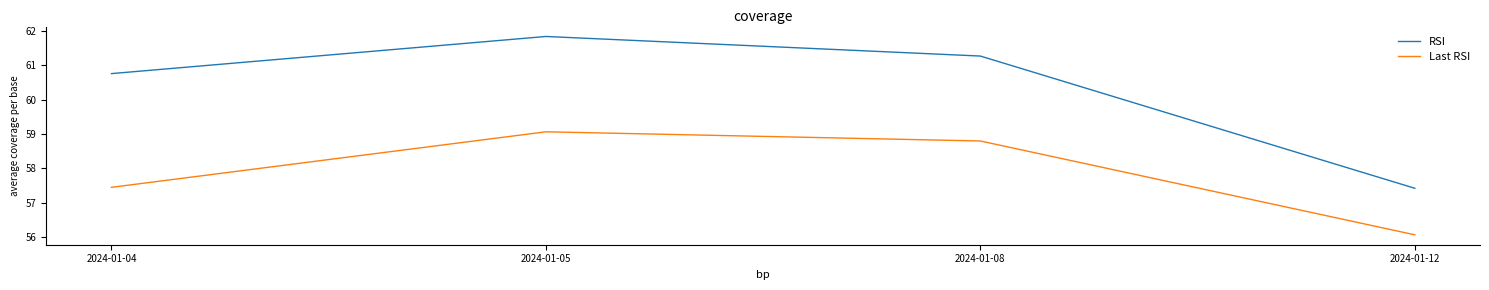

True or false: Last RSI and RSI cross at least once.

False